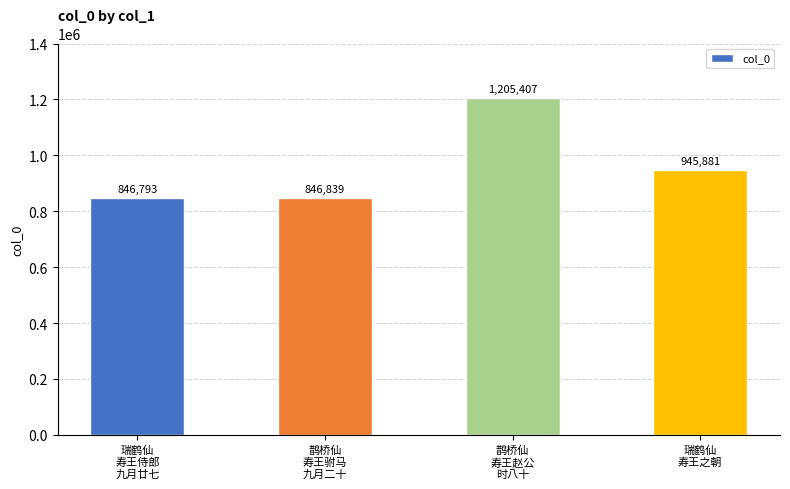

Is it true that the value at 鹊桥仙
寿王驸马
九月二十 is 846839?

True